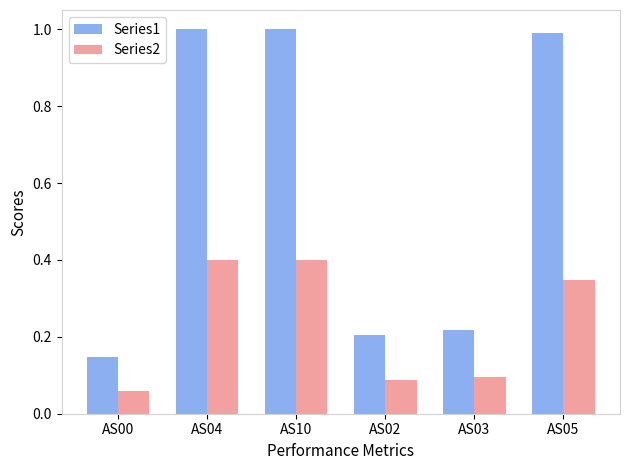

Which category has the lowest value in the Series1 series?

AS00